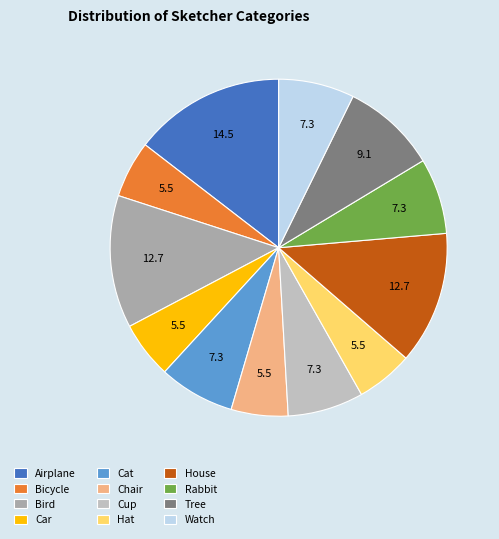

Rank the categories by value from lowest to highest.

Bicycle, Car, Chair, Hat, Cat, Cup, Rabbit, Watch, Tree, Bird, House, Airplane